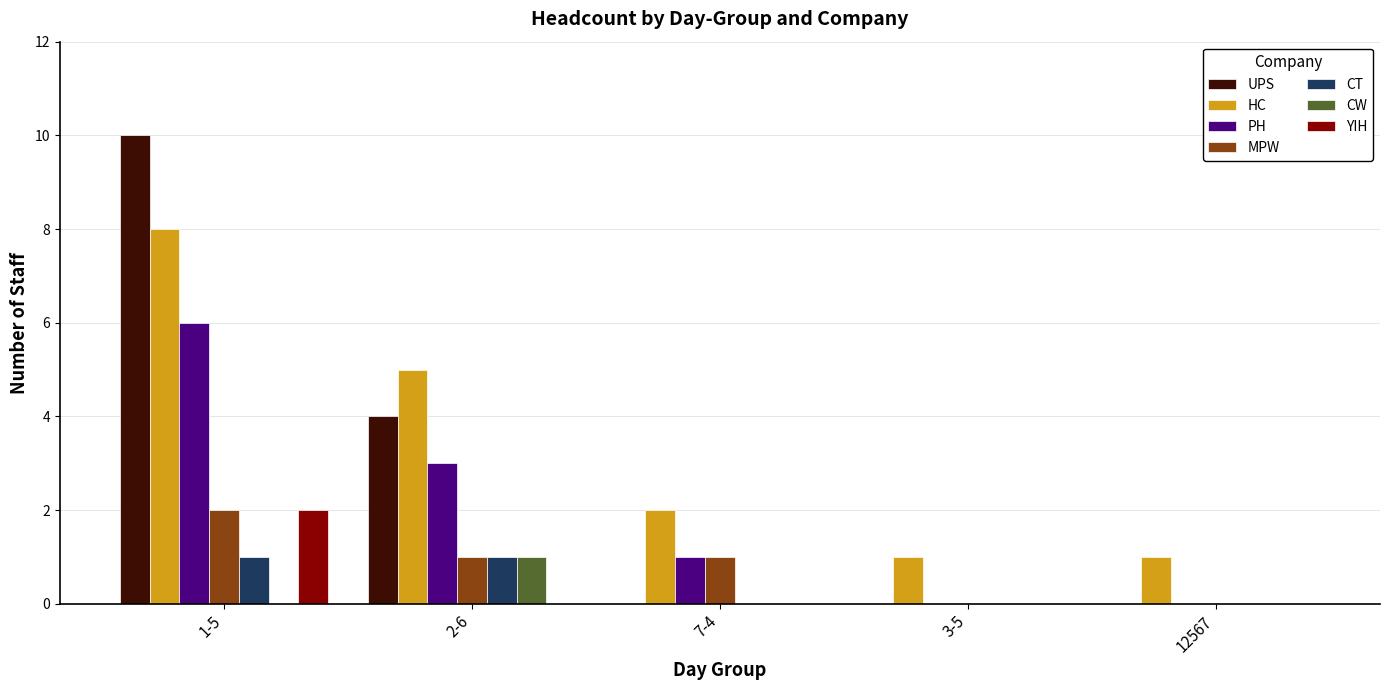

What is the average value of the UPS series?

3